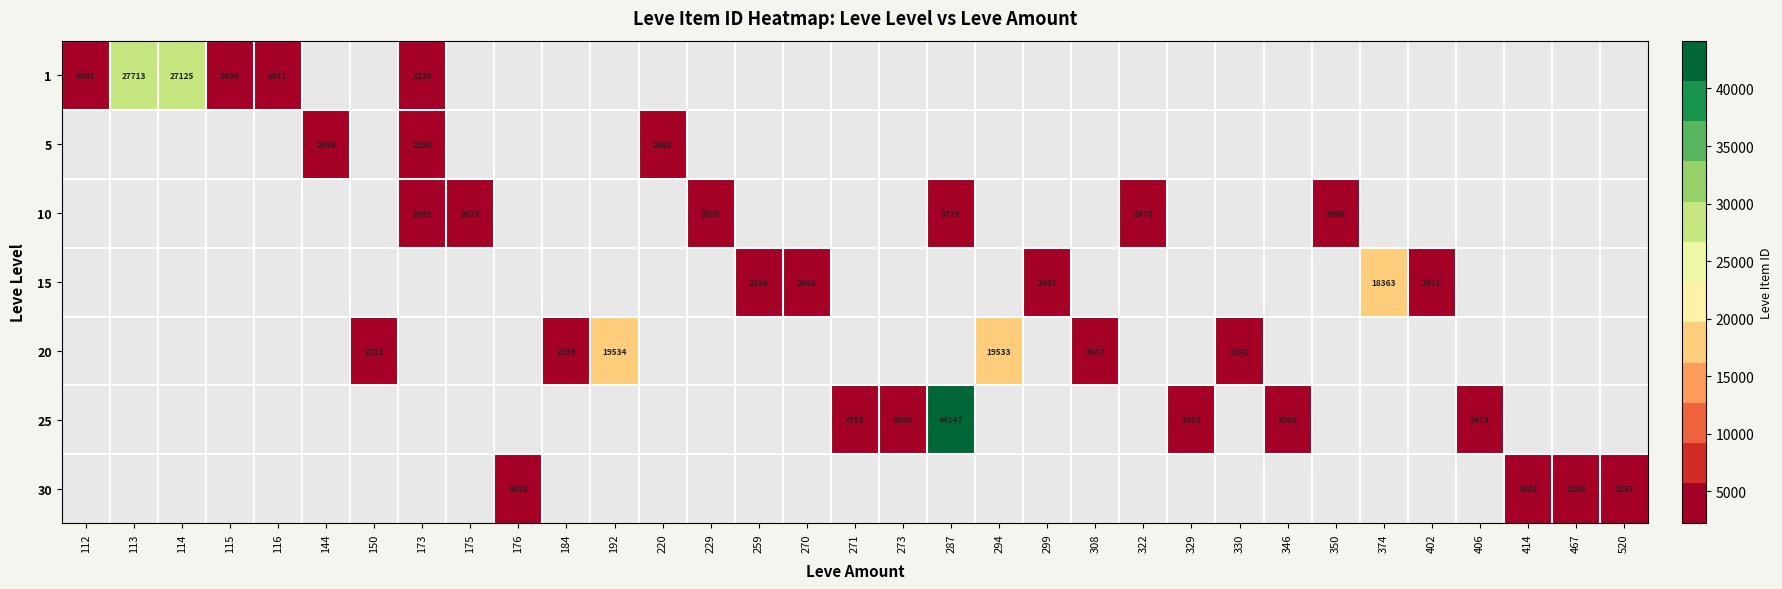

True or false: 25 has a value of 2753 at 271.

True